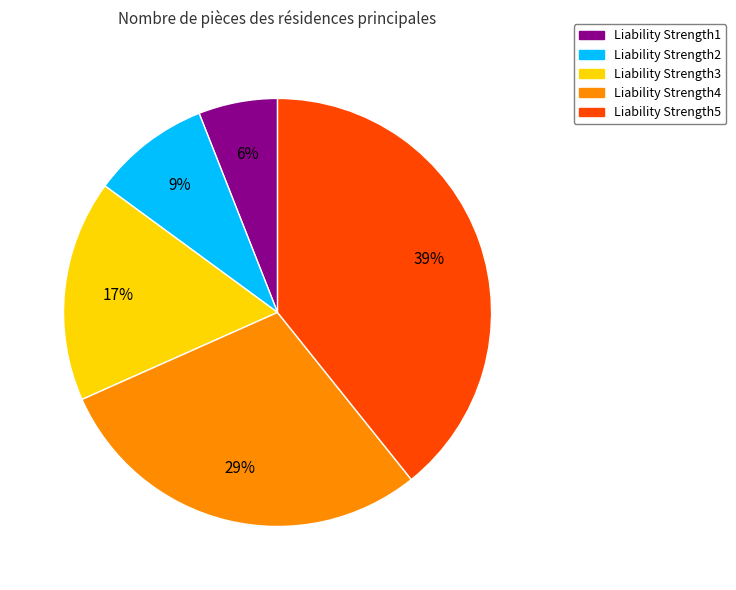

Which slice is the smallest?

Liability Strength1